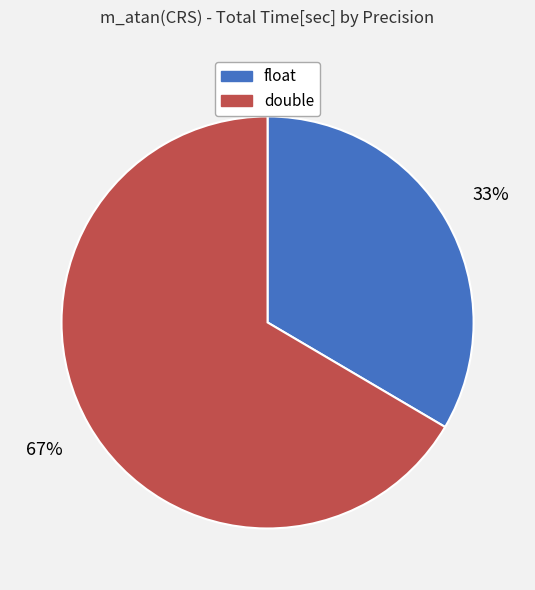

The double slice represents 58% of the pie. True or false?

False